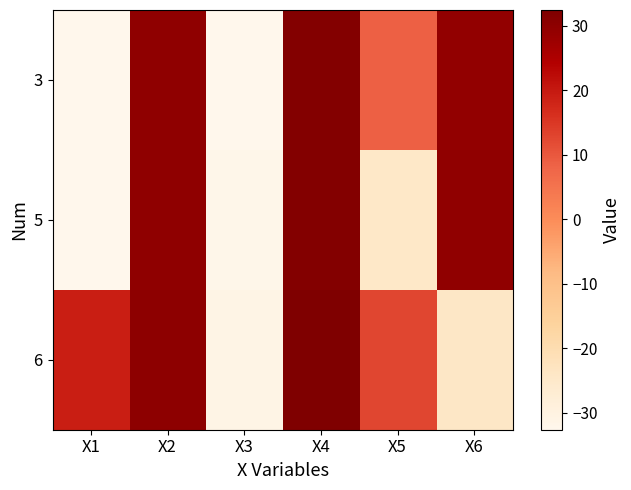

At which category is the sum across all series the highest?

X4